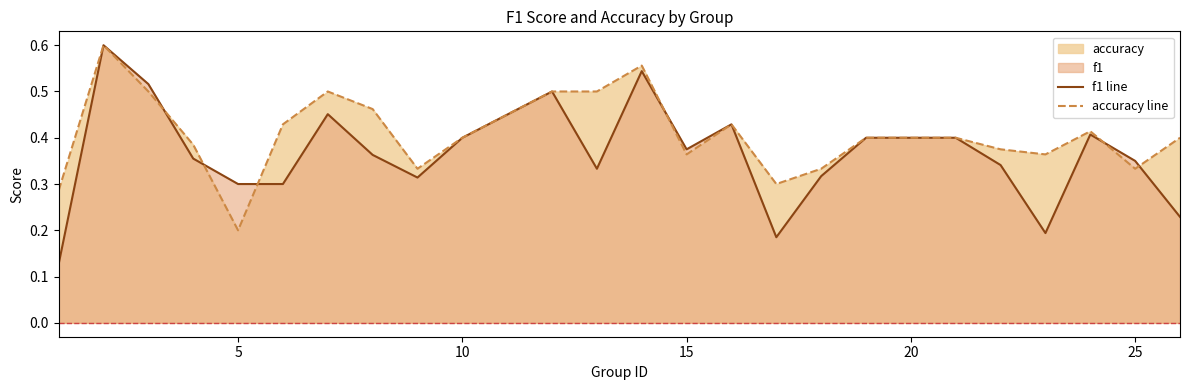

How many intersections are there between accuracy line and f1 line?

6